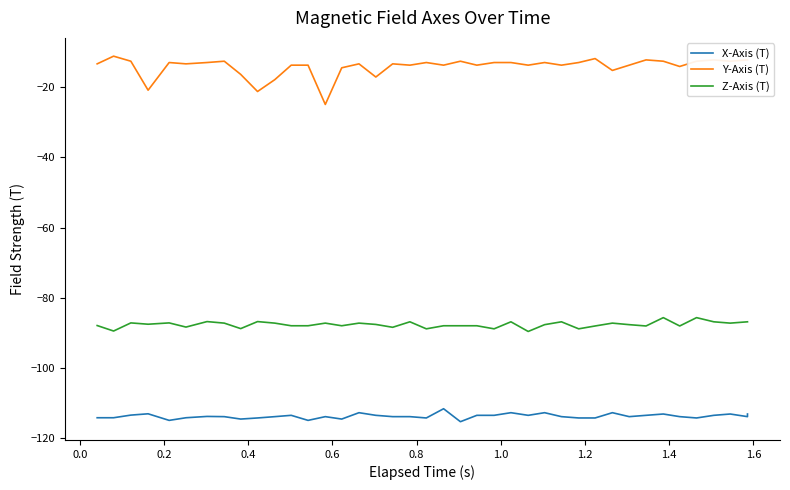

At how many categories does at least one series exceed -78?

40